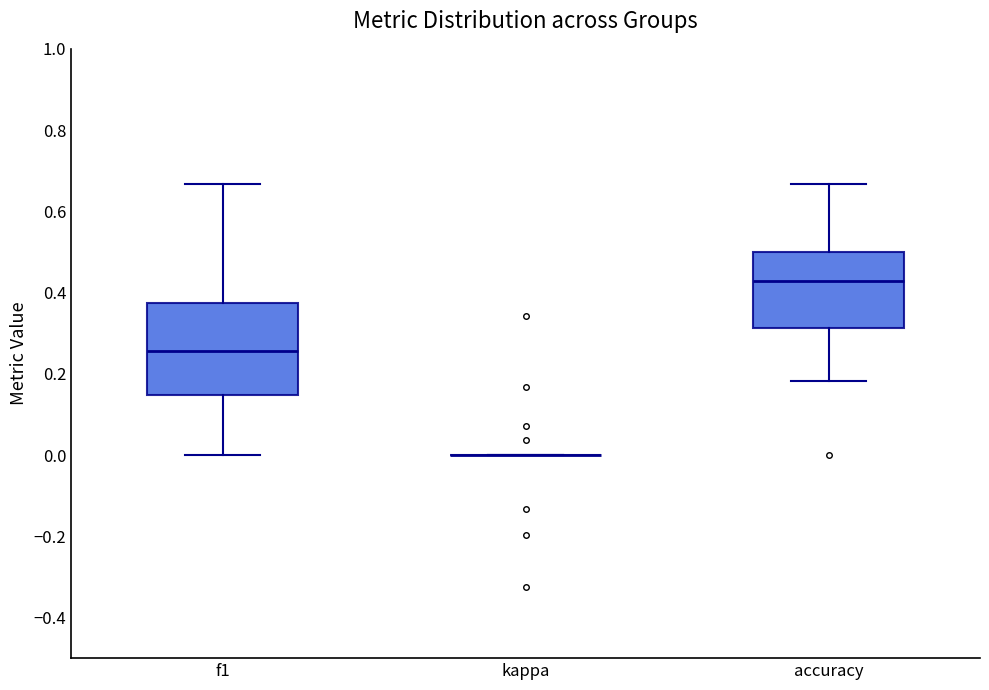

Reading left to right, transcribe this box plot: for each box, give where its median line is, the range the box spans, and where its two whiskers end, as read against the y-axis. The values are not printed on the chart, so give them approximately, as read against the axis.

f1: median 0.26, box 0.14 to 0.38, whiskers 0.00 to 0.66
kappa: box collapsed to a line at 0.00, whiskers 0.00 to 0.00
accuracy: median 0.42, box 0.32 to 0.50, whiskers 0.18 to 0.66